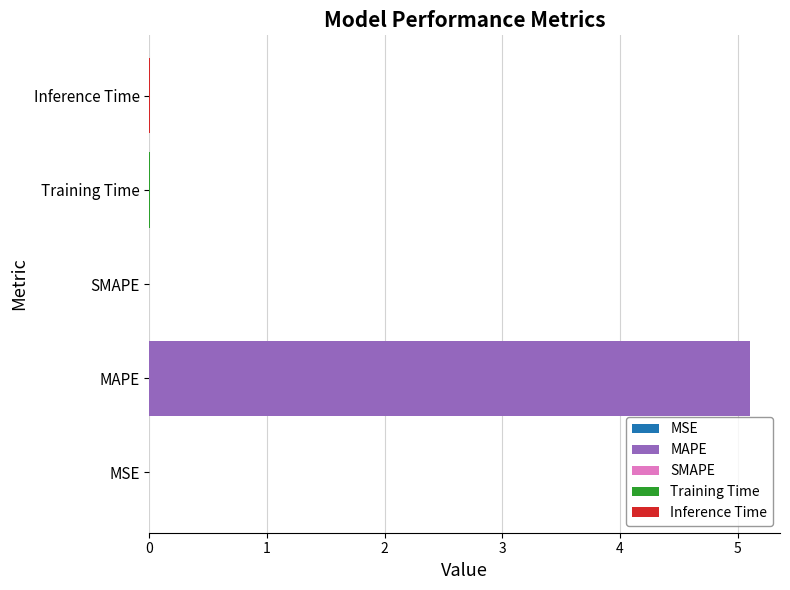

The chart shows a value of 0.0 at Training Time. True or false?

True